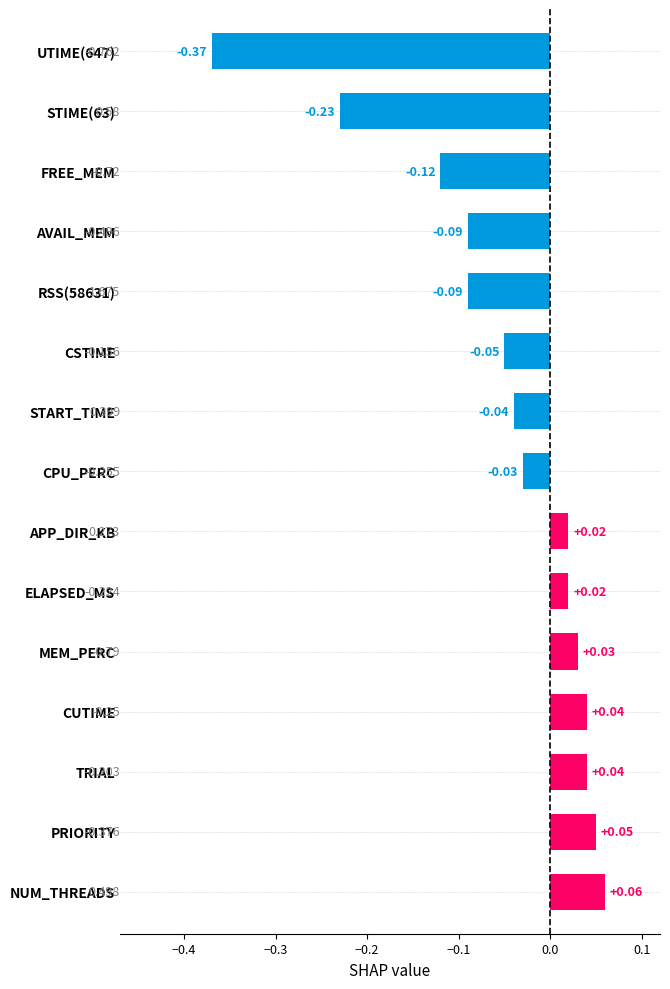

Does the chart contain any negative values?

Yes